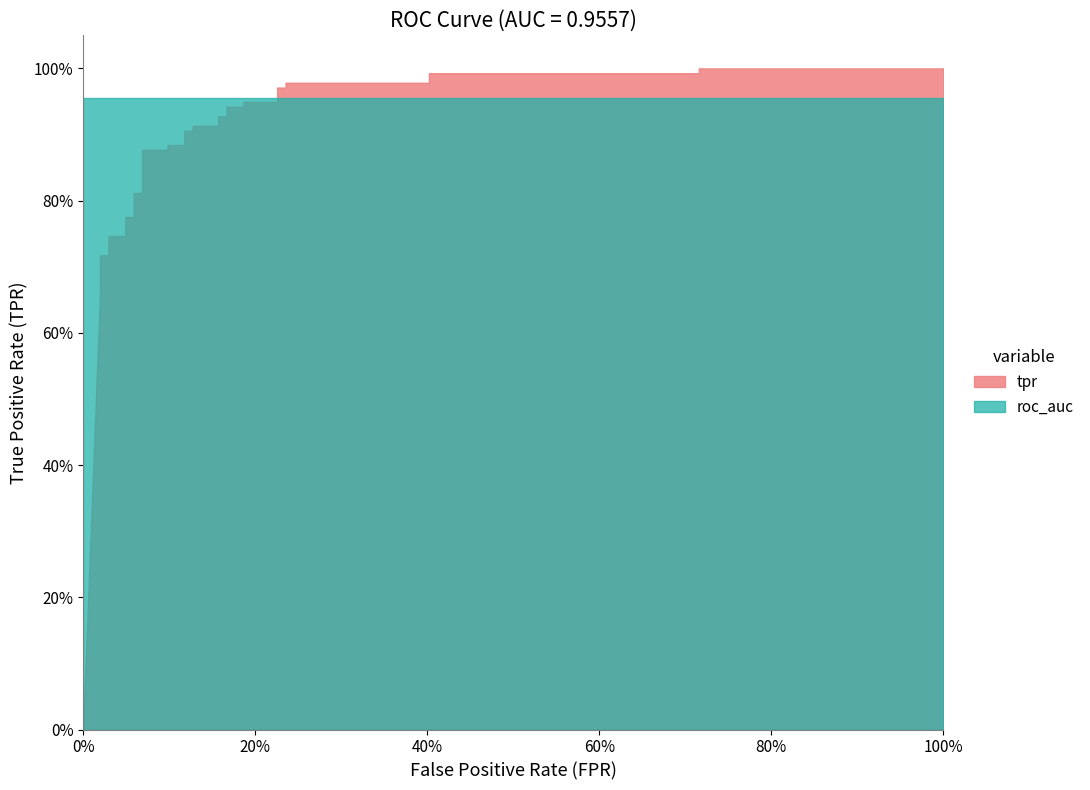

How many series are shown in this chart?

2